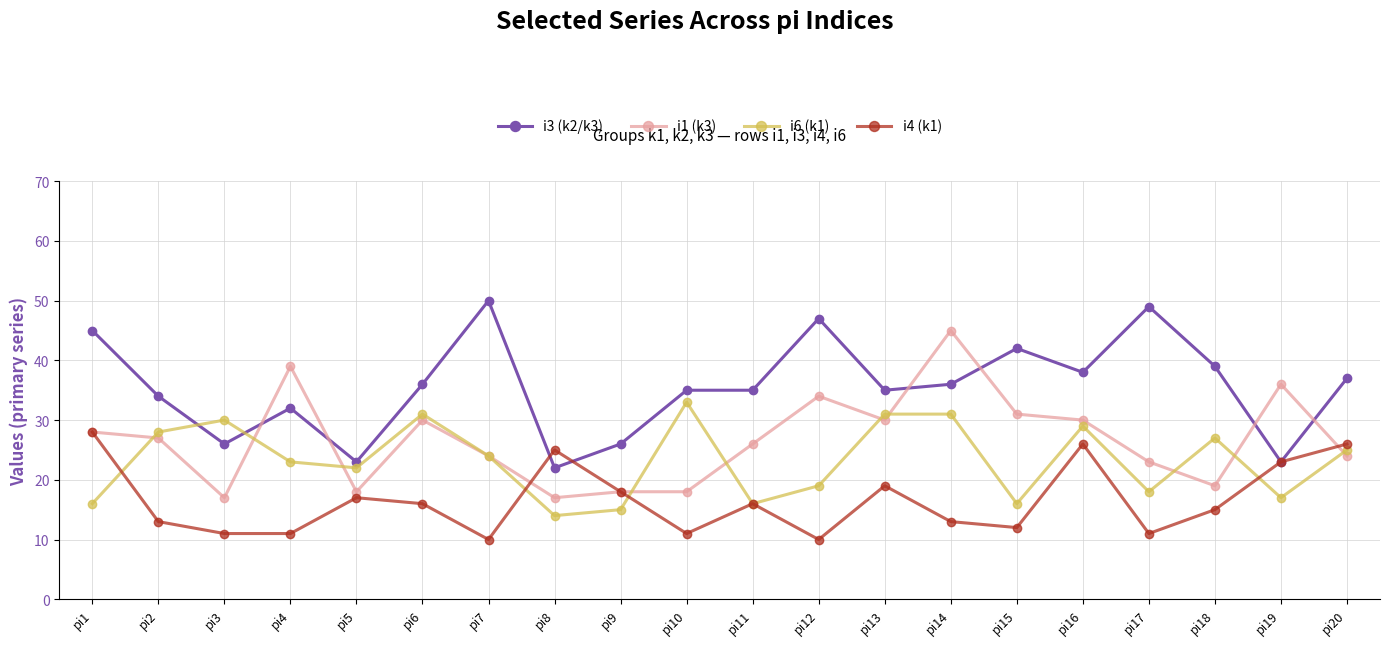

True or false: i6 (k1) and i3 (k2/k3) cross at least once.

True